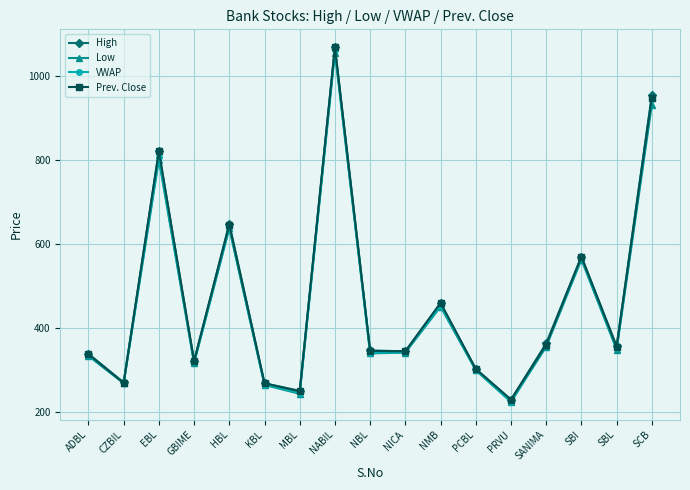

True or false: VWAP has more than 0 interior local peaks.

True